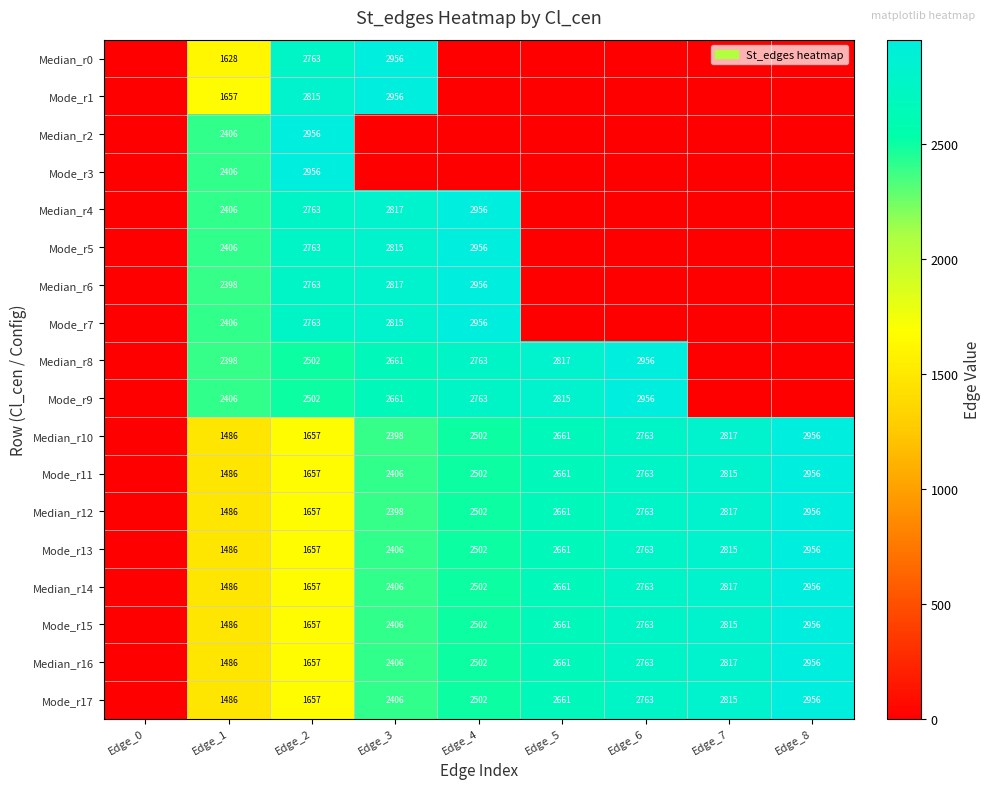

What is the spread (max minus min) of values at Edge_2?

1299